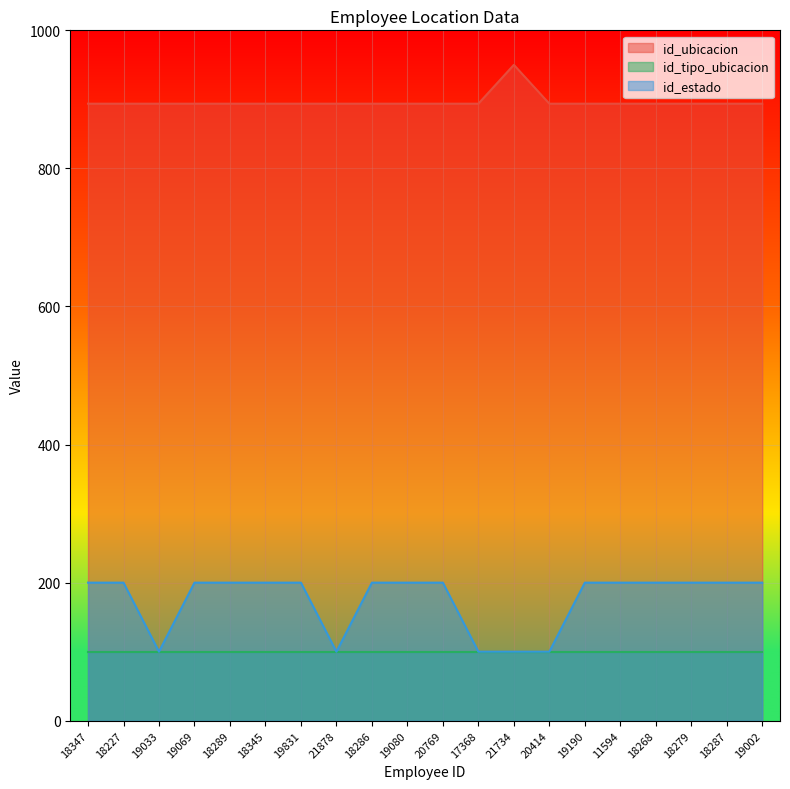

At how many categories does at least one series exceed 240?

20